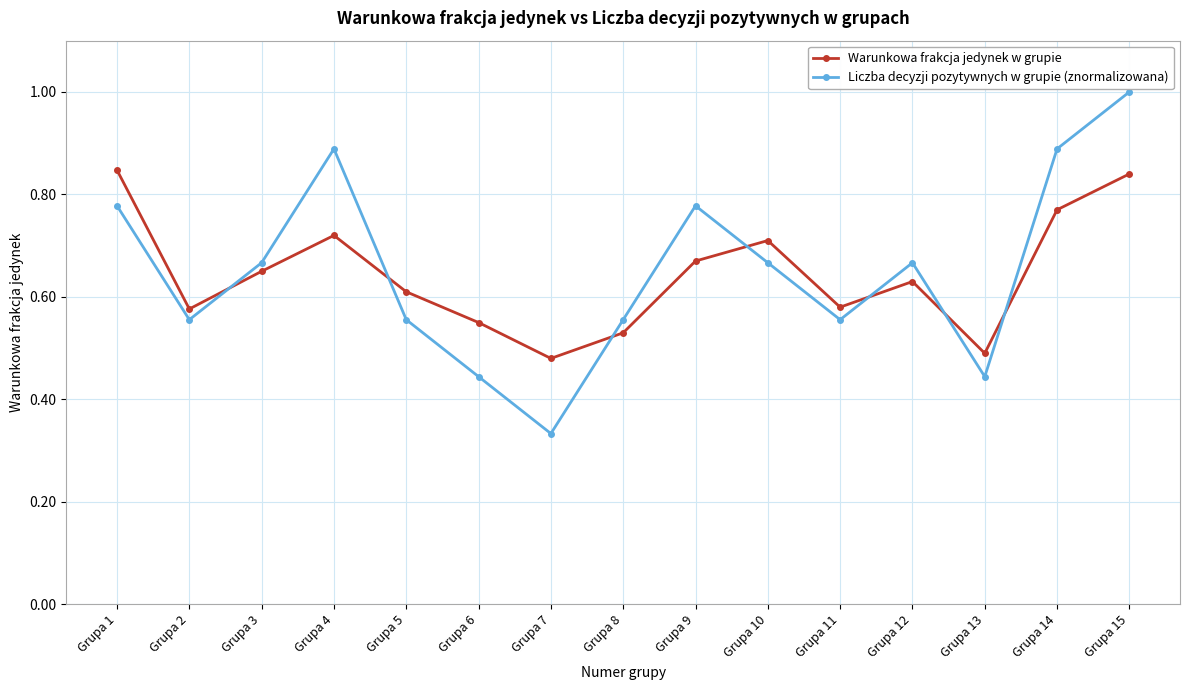

At how many categories does at least one series exceed 0?

15